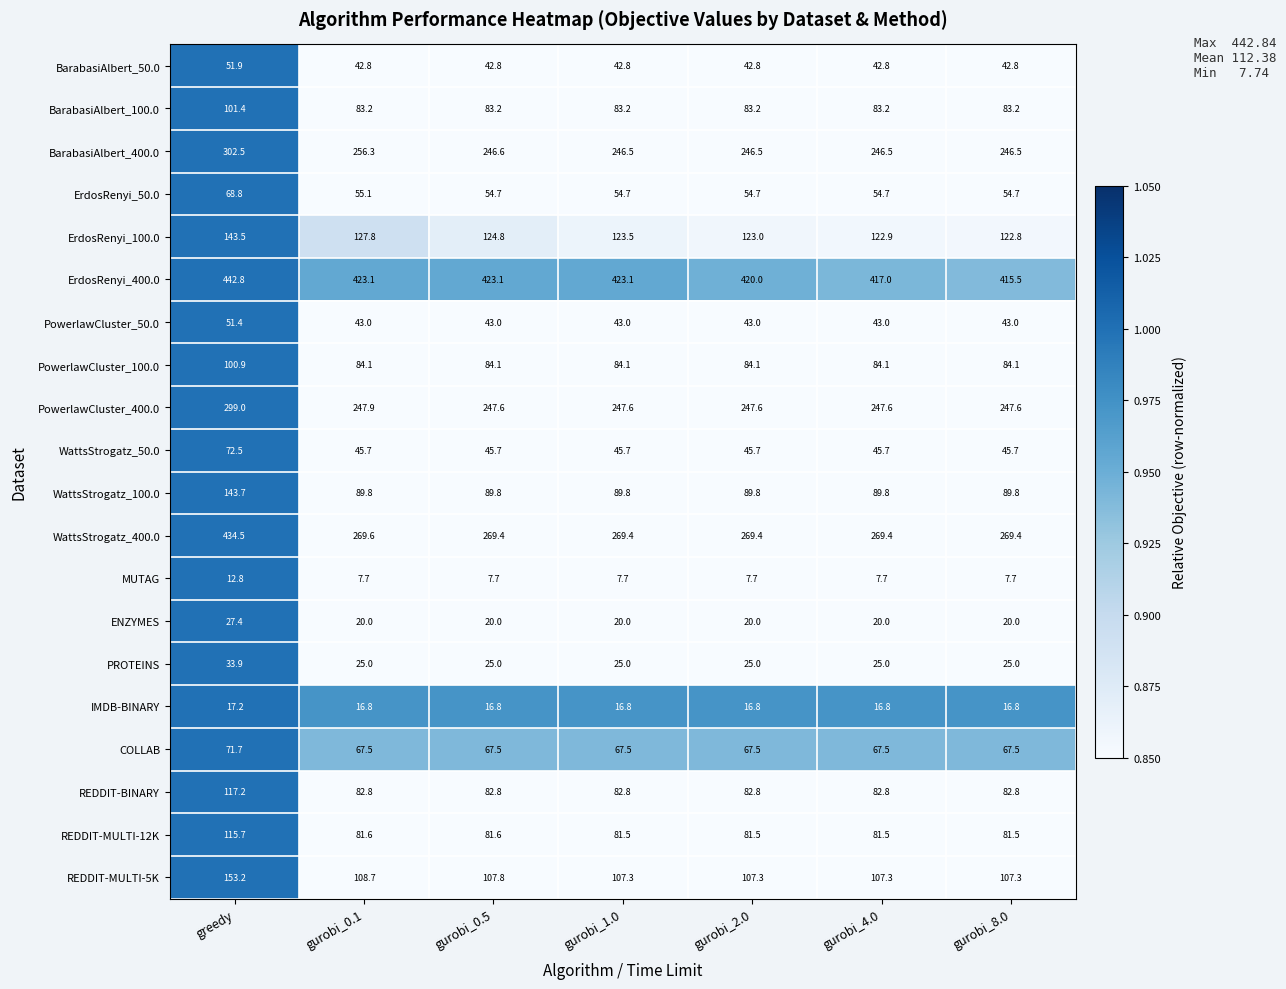

What is the maximum value shown in the chart?

442.8